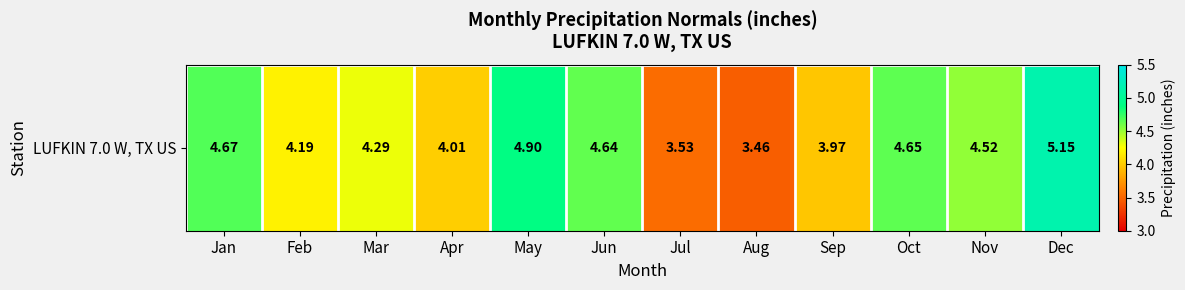

True or false: the data shows 6.1 at Mar.

False